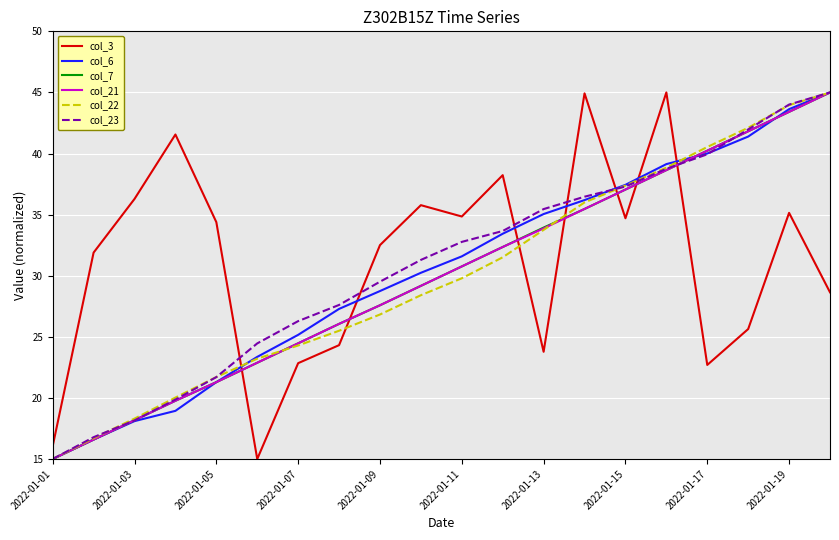

What is the minimum value for col_21?

15.0